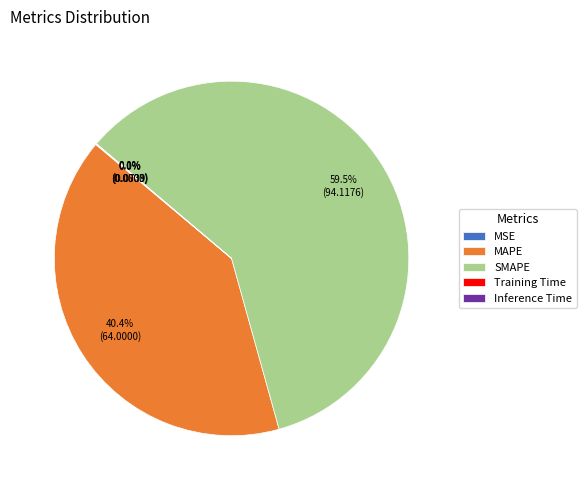

What portion of the pie excludes SMAPE?

40.5%